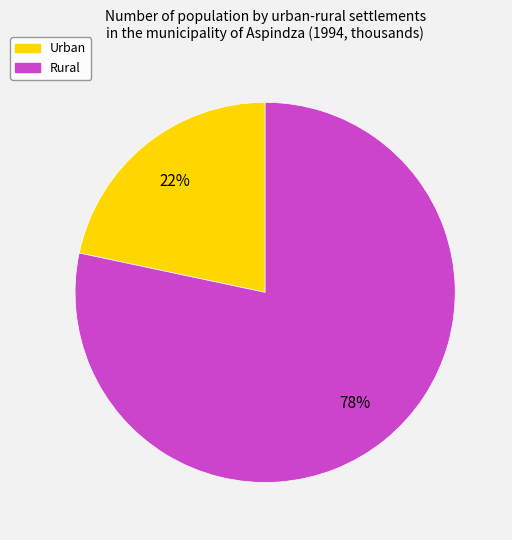

Count the number of slices in the pie.

2